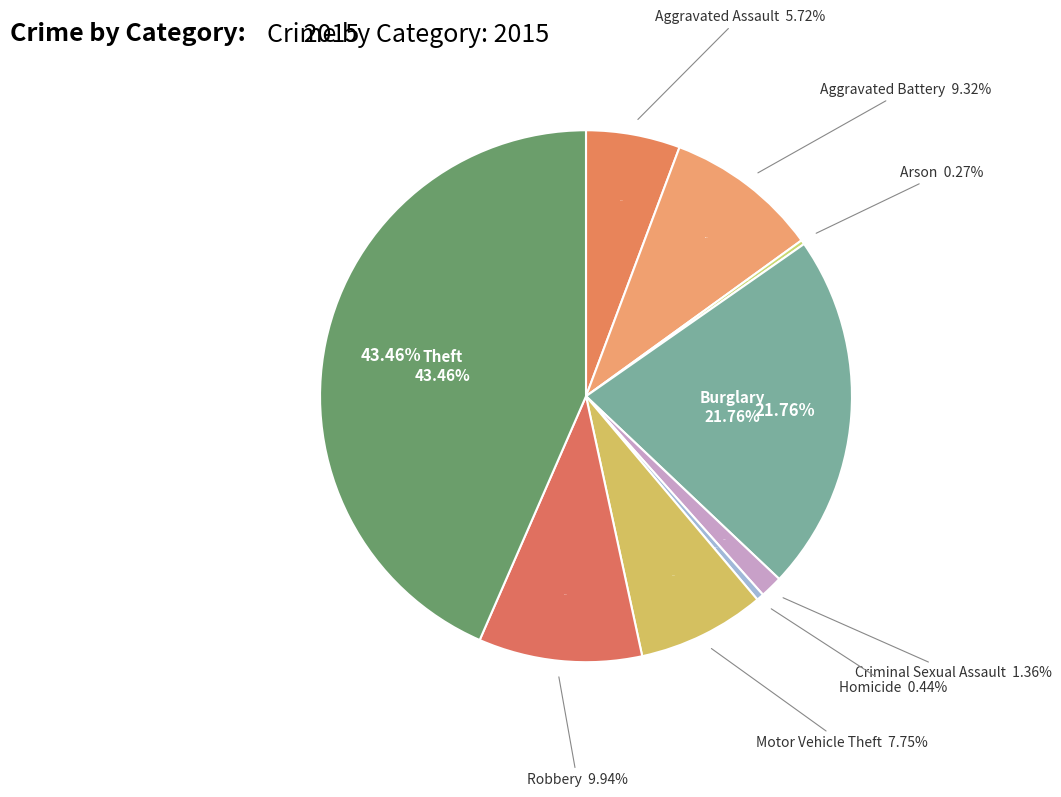

To the nearest percent, what is the combined percentage of Aggravated Assault and Criminal Sexual Assault?

7%